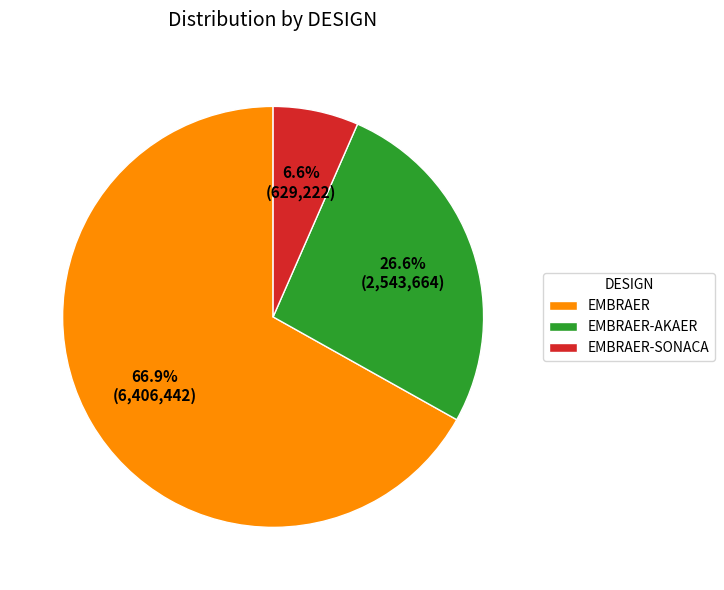

Which category has the smallest portion of the pie?

EMBRAER-SONACA